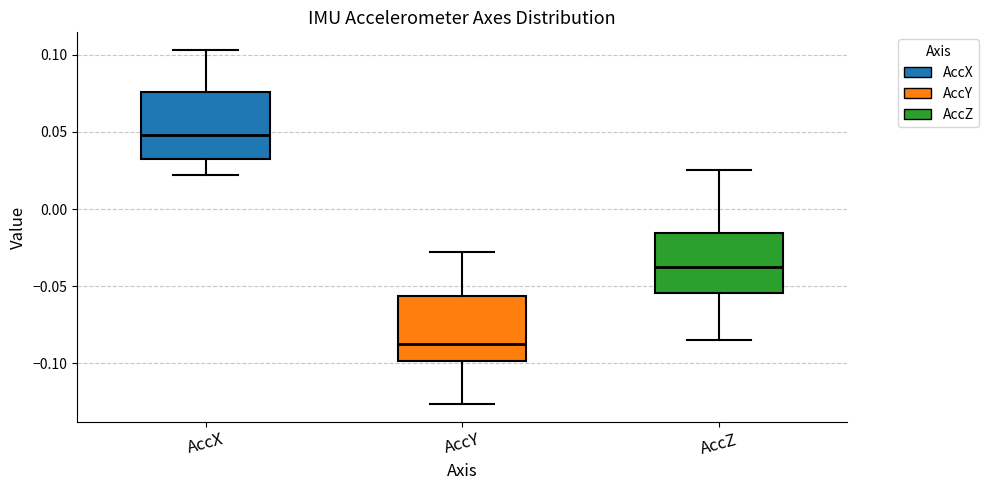

Reading left to right, transcribe this box plot: for each box, give where its median line is, the range the box spans, and where its two whiskers end, as read against the y-axis. The values are not printed on the chart, so give them approximately, as read against the axis.

AccX: median 0.050, box 0.035 to 0.075, whiskers 0.020 to 0.105
AccY: median -0.085, box -0.100 to -0.055, whiskers -0.125 to -0.030
AccZ: median -0.035, box -0.055 to -0.015, whiskers -0.085 to 0.025